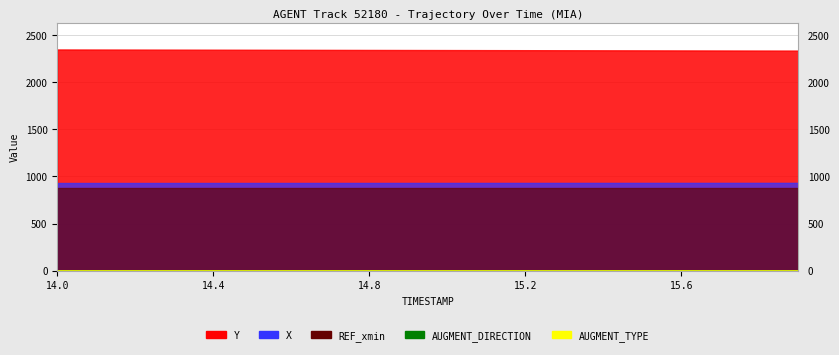

True or false: AUGMENT_TYPE and AUGMENT_DIRECTION intersect in this chart.

False